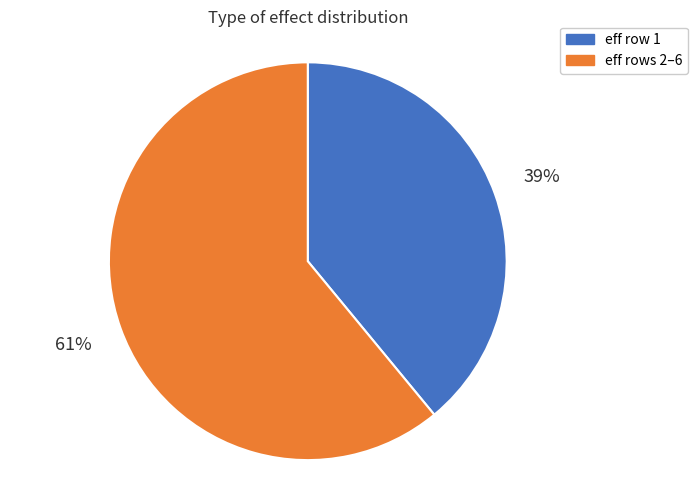

To the nearest percent, what is the average slice percentage?

50%